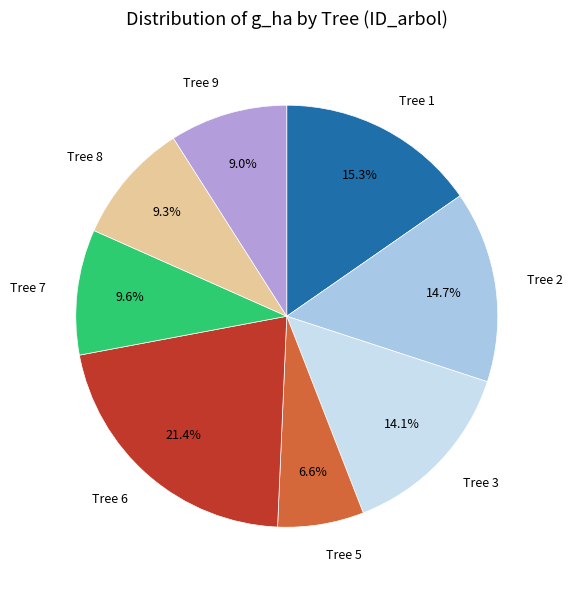

Is there a majority slice in this chart?

No